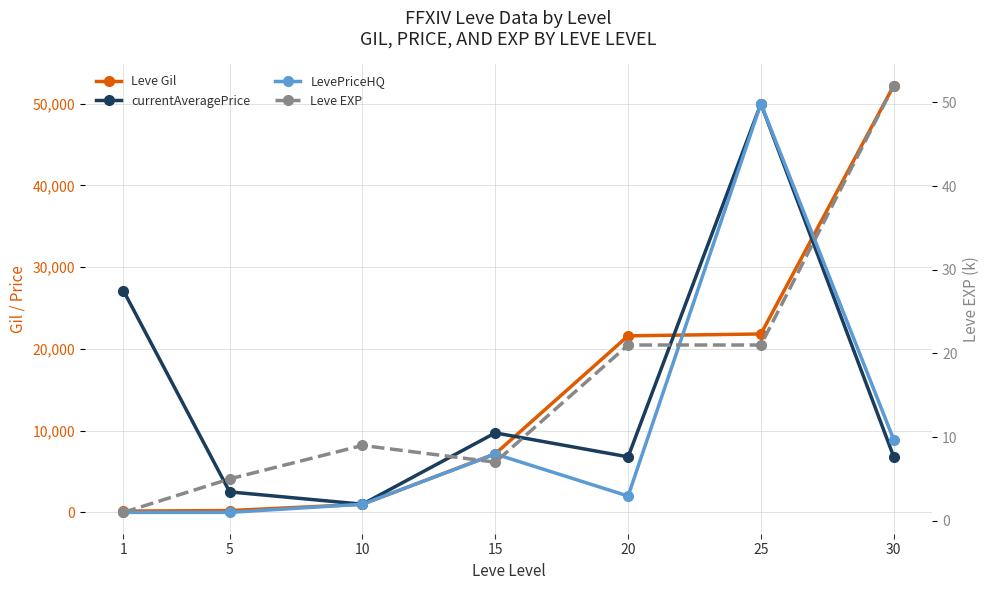

Which label corresponds to the smallest value in the chart?

1